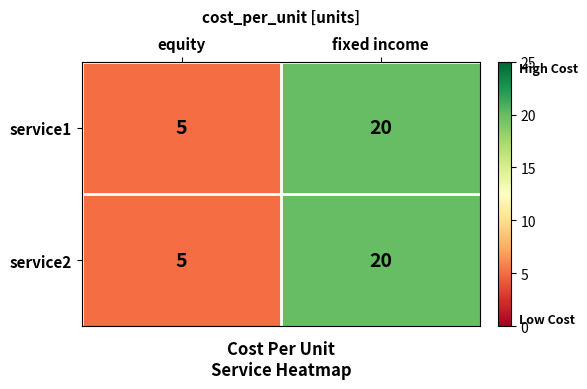

Where is service2 nearest to the value 12?

equity